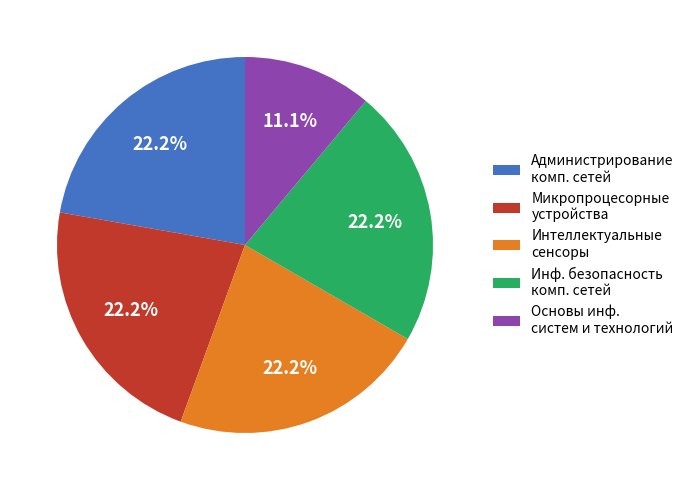

How much of the chart is everything except Основы инф. систем и технологий?

88.9%